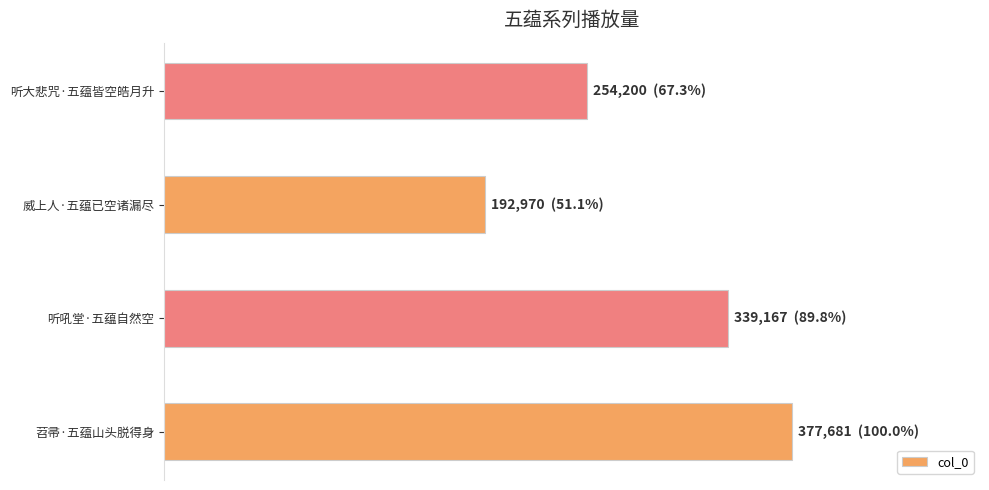

Does the chart contain any negative values?

No